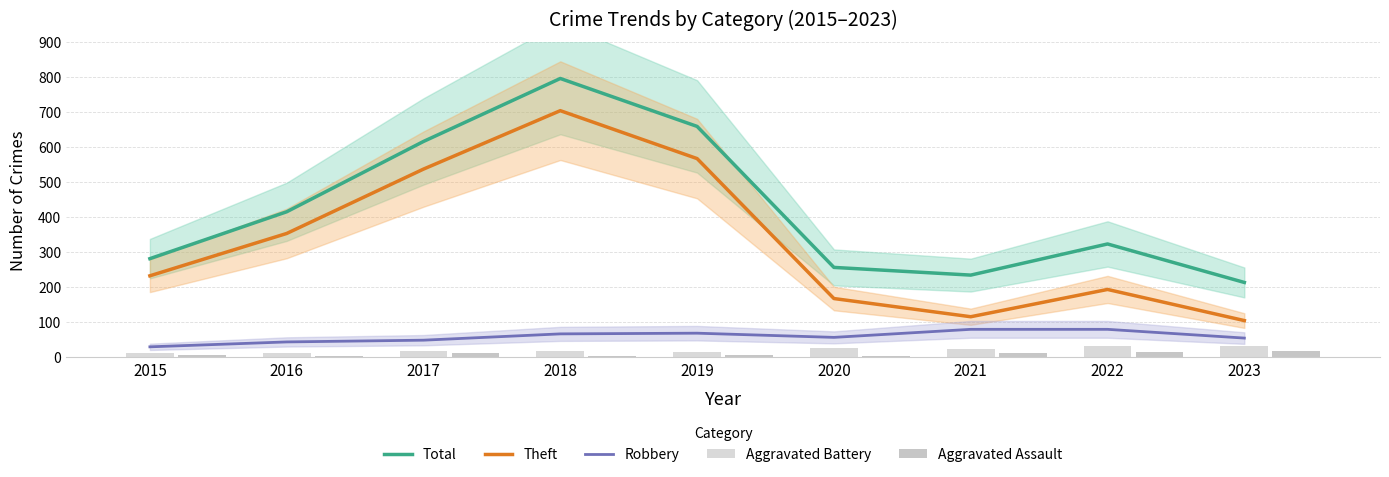

How many data points does each series have?

9